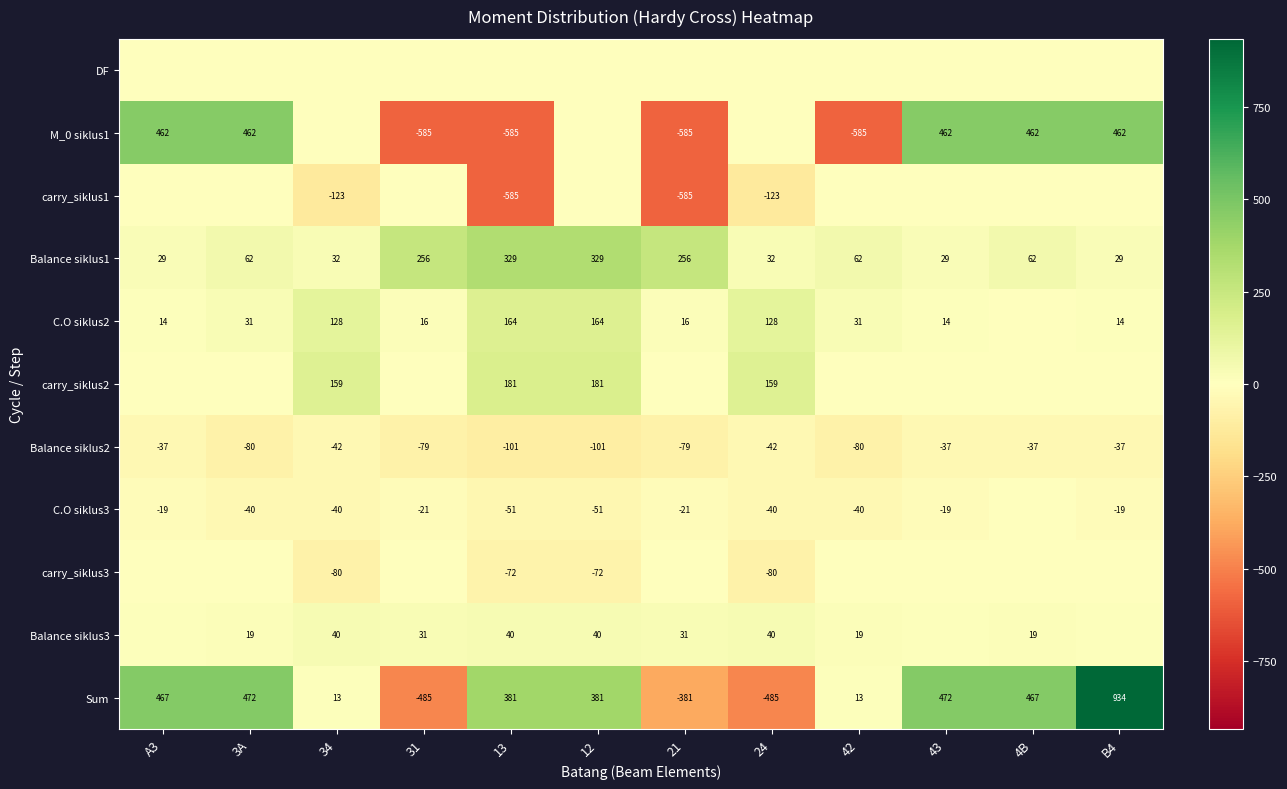

What is the smallest value displayed?

-585.0